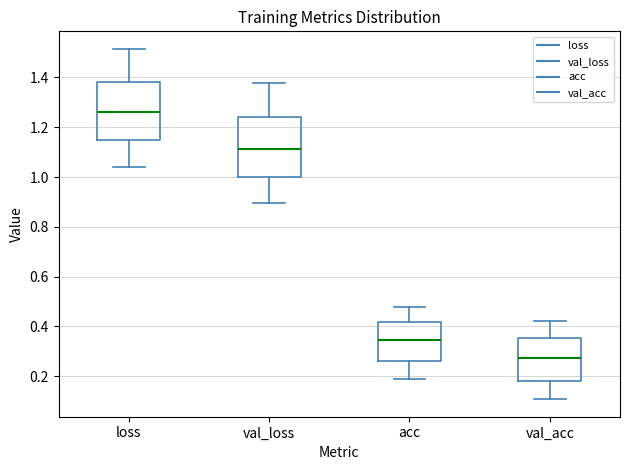

Reading left to right, transcribe this box plot: for each box, give where its median line is, the range the box spans, and where its two whiskers end, as read against the y-axis. The values are not printed on the chart, so give them approximately, as read against the axis.

loss: median 1.26, box 1.14 to 1.38, whiskers 1.04 to 1.52
val_loss: median 1.12, box 1.00 to 1.24, whiskers 0.90 to 1.38
acc: median 0.34, box 0.26 to 0.42, whiskers 0.18 to 0.48
val_acc: median 0.28, box 0.18 to 0.36, whiskers 0.10 to 0.42